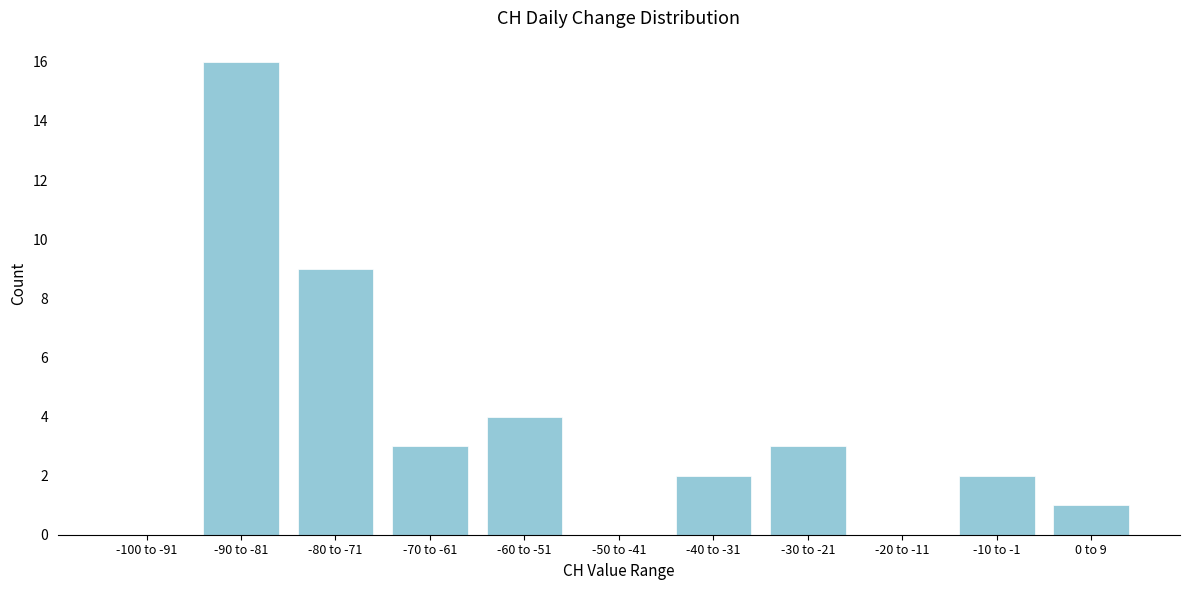

Reading left to right, list all the values displayed in this chart.

-100 to -91=0	-90 to -81=16	-80 to -71=9	-70 to -61=3	-60 to -51=4	-50 to -41=0	-40 to -31=2	-30 to -21=3	-20 to -11=0	-10 to -1=2	0 to 9=1